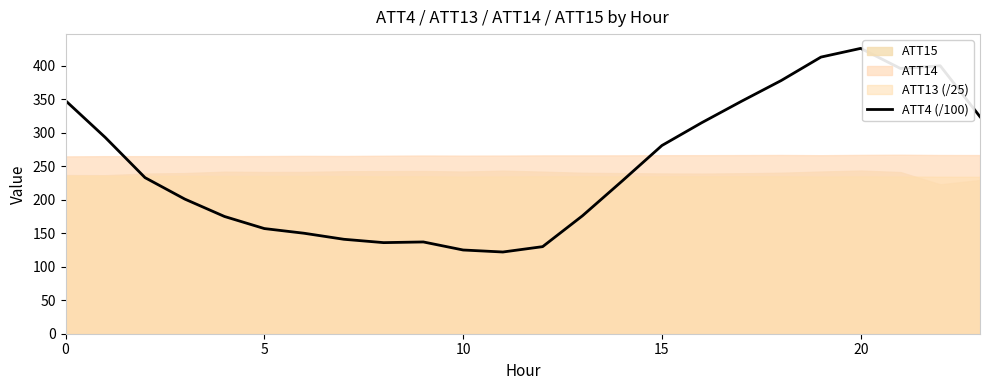

What is the difference between the maximum and minimum values?

304